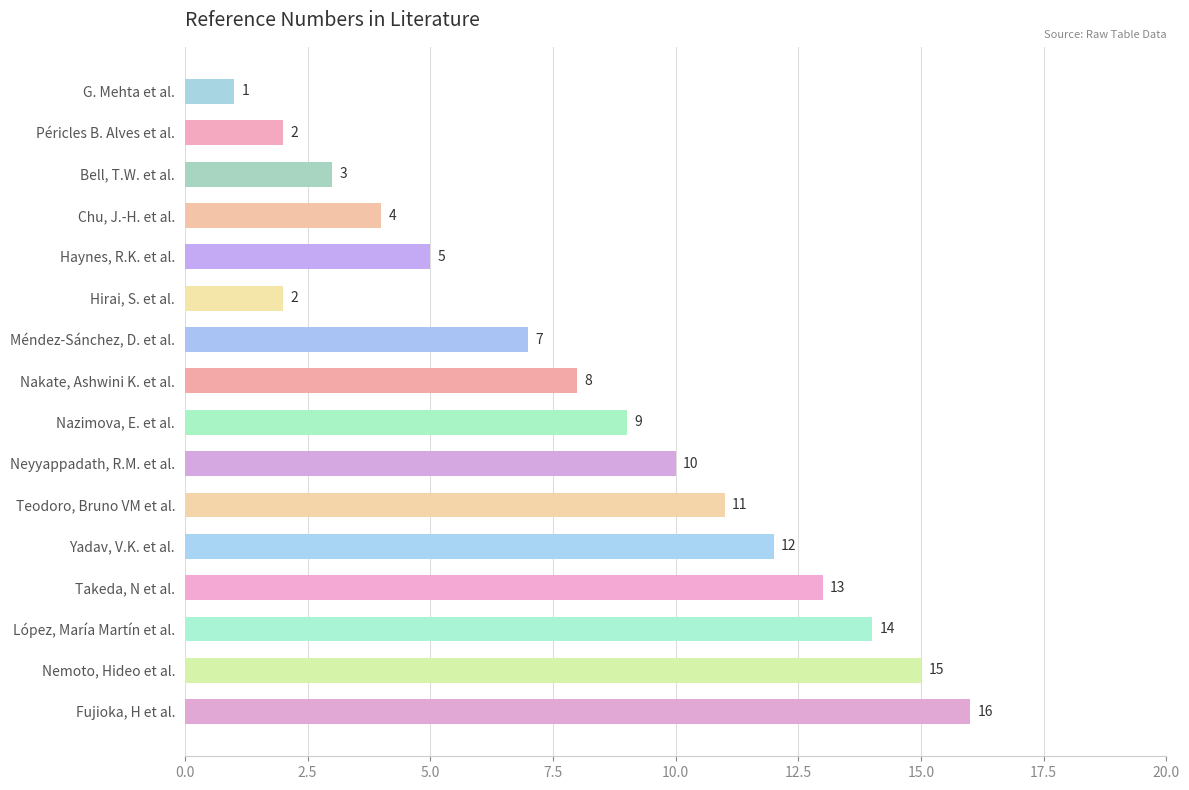

The value at Yadav, V.K. et al. is 20. True or false?

False